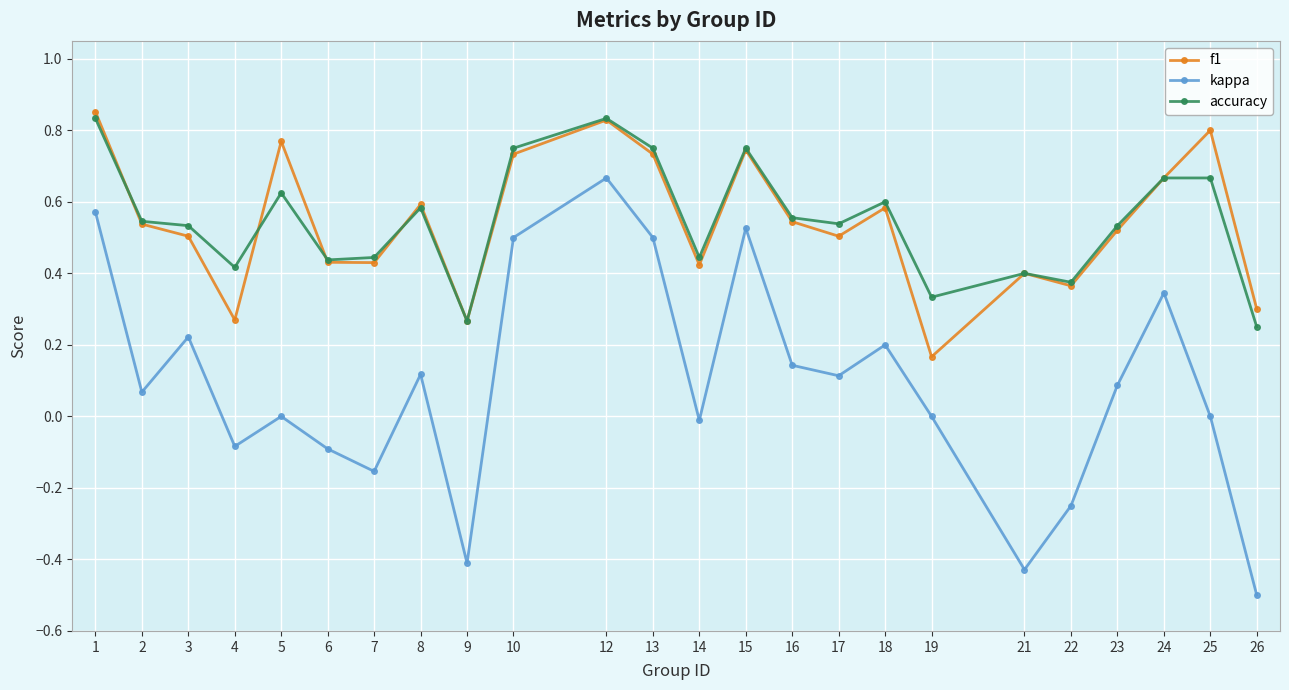

Where is the first local maximum for f1?

5